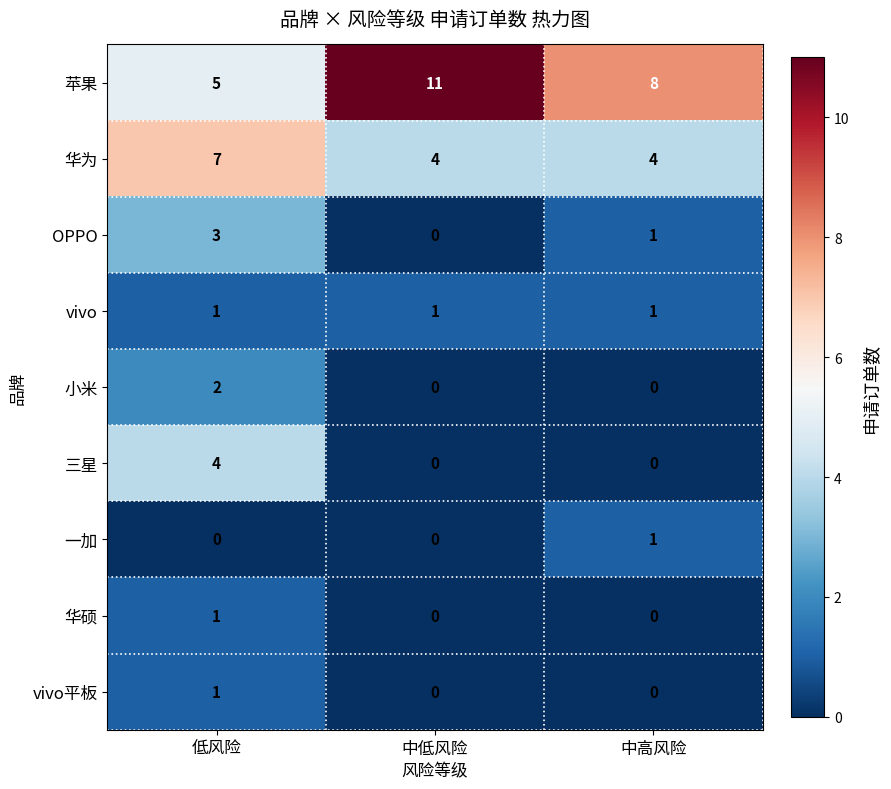

The value of 苹果 at 低风险 is 5. True or false?

True